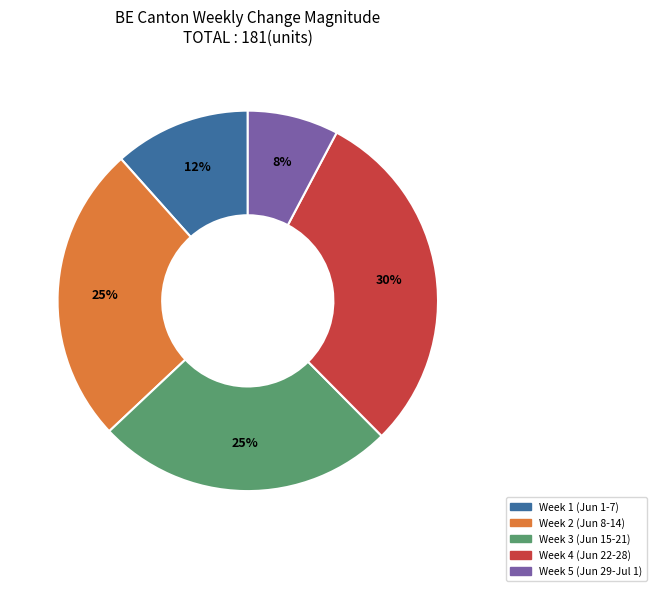

Does any single category account for the majority?

No